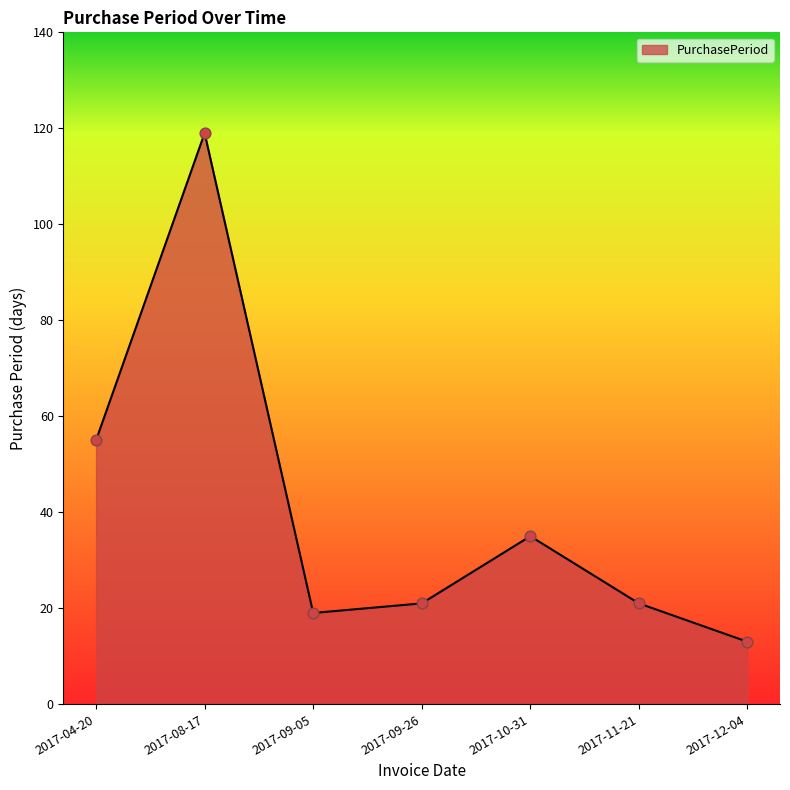

Approximately how many times larger is the value at 2017-08-17 compared to 2017-09-05?

6.3